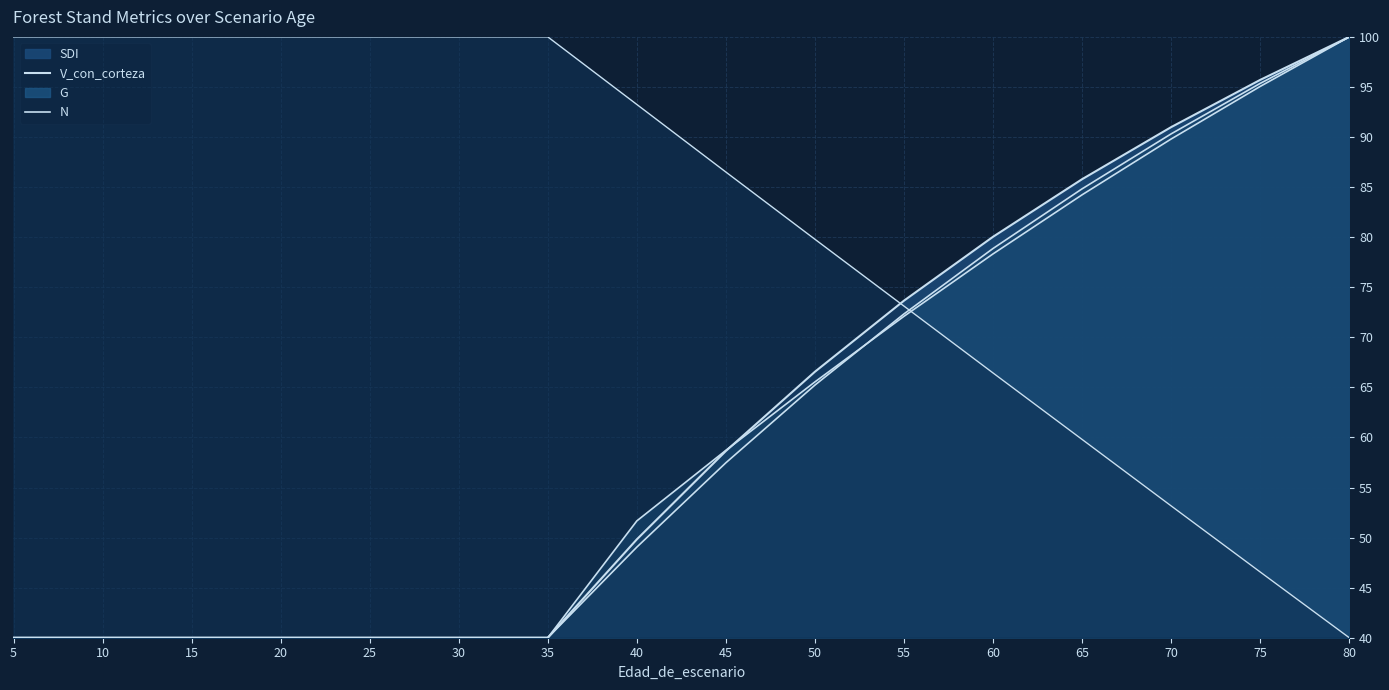

Rank the series at 35 from lowest to highest value.

G, V_con_corteza, SDI, N